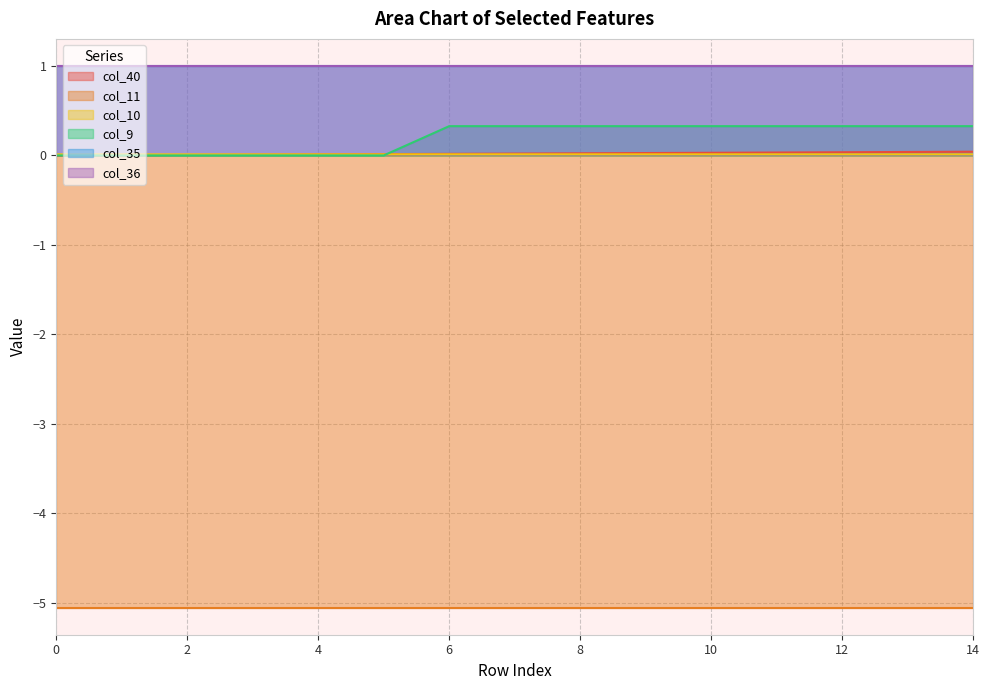

Is the value of col_40 at 12 greater than the value of col_9 at 14?

No